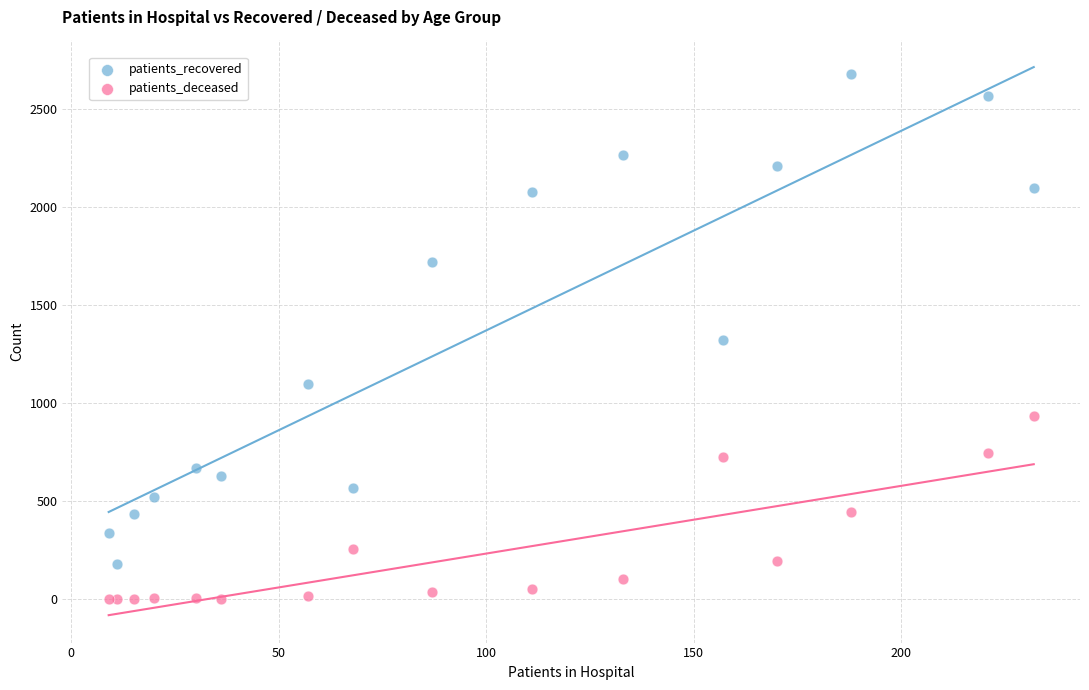

Which series contains the highest Y value?

patients_recovered